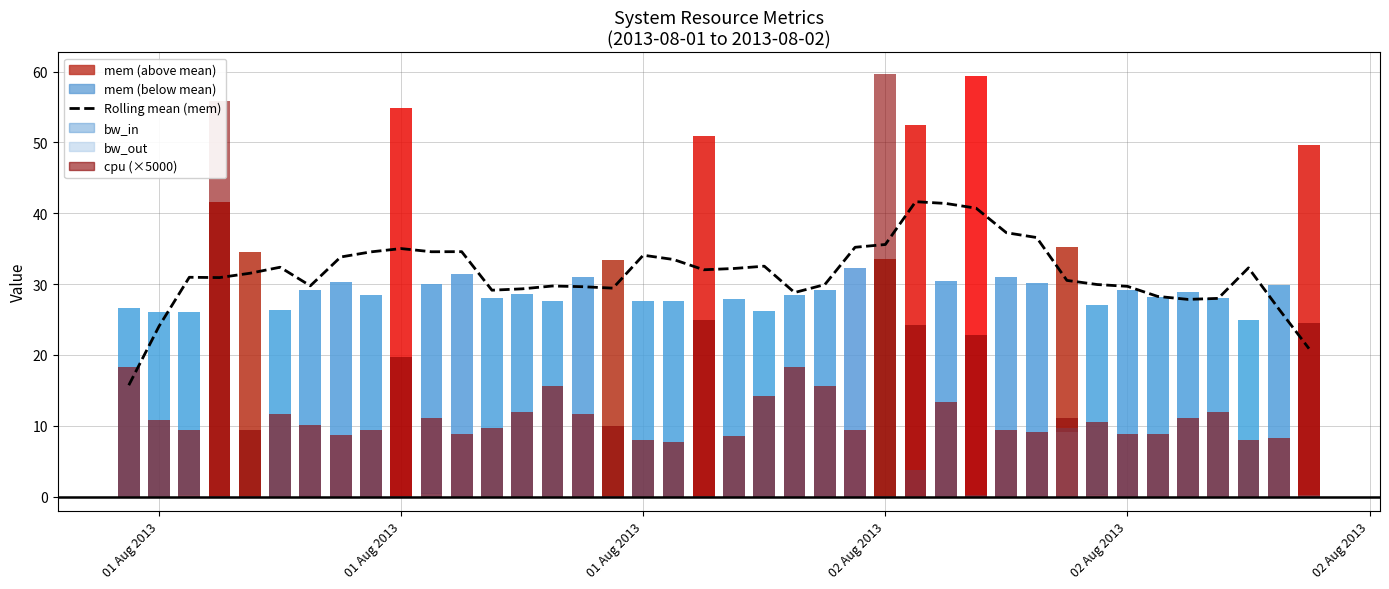

What is the difference between the maximum and minimum values in the Rolling mean (mem) series?

25.9